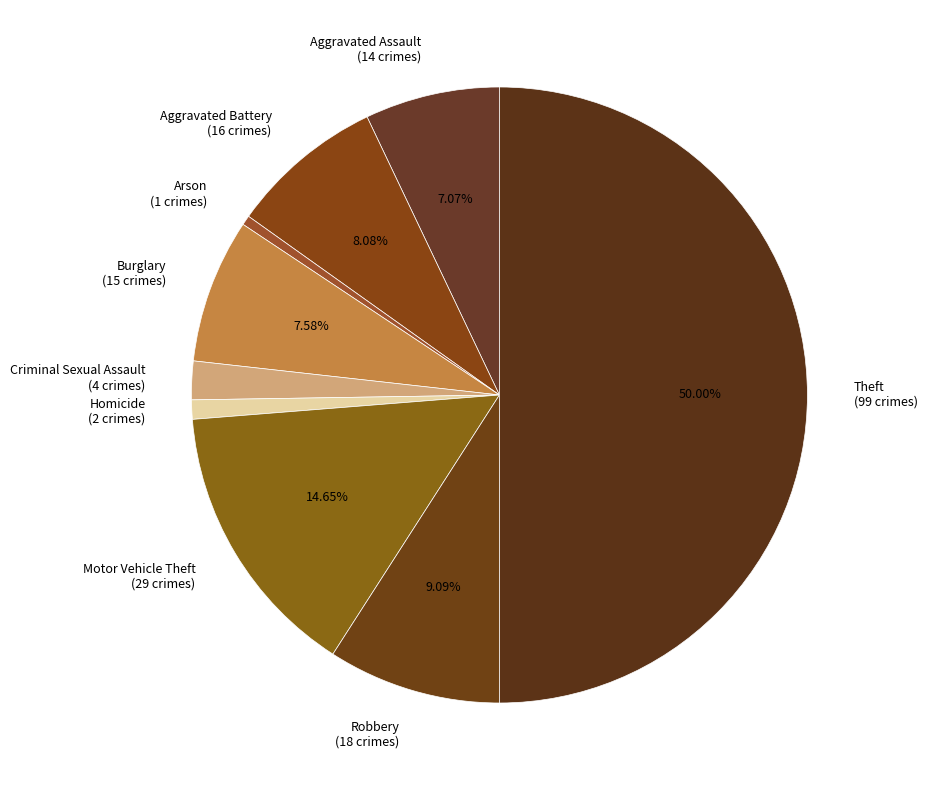

To the nearest percent, what percentage of the pie is Robbery?

9%